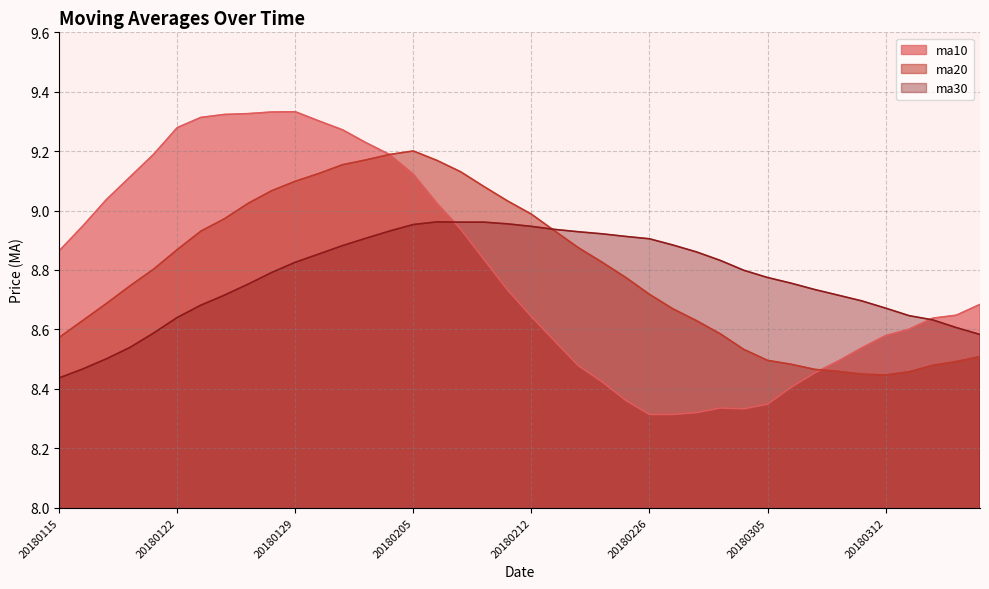

Where do ma30 and ma20 first cross each other?

20180212 and 20180213